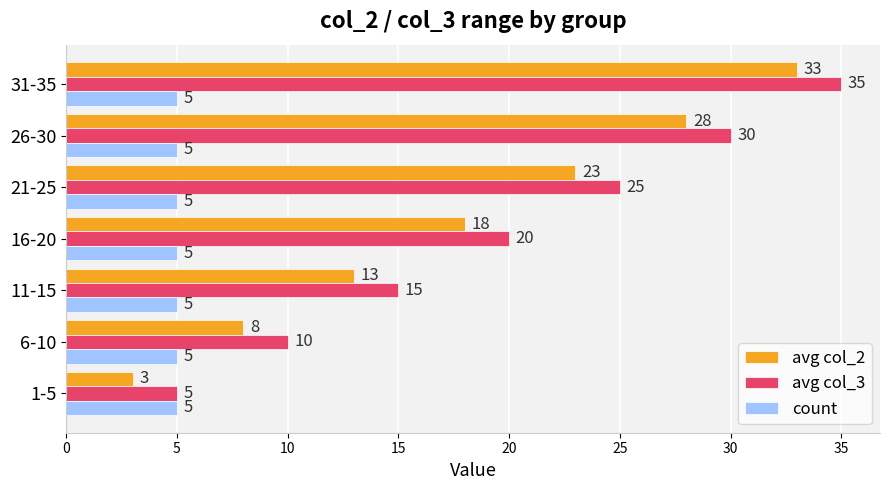

Is it true that avg col_3 equals 20 at 16-20?

True